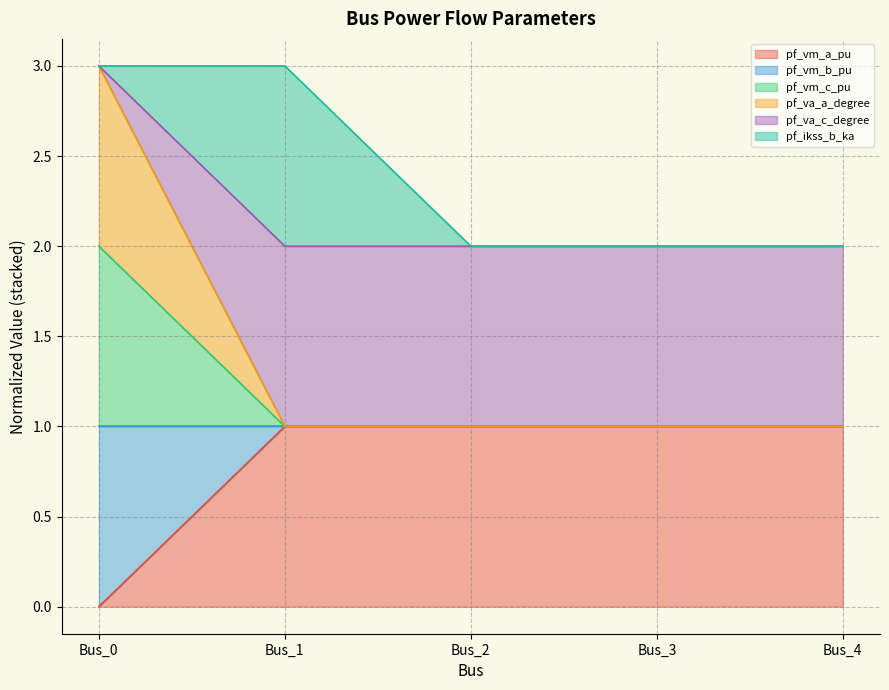

How many lines are shown in the chart?

6